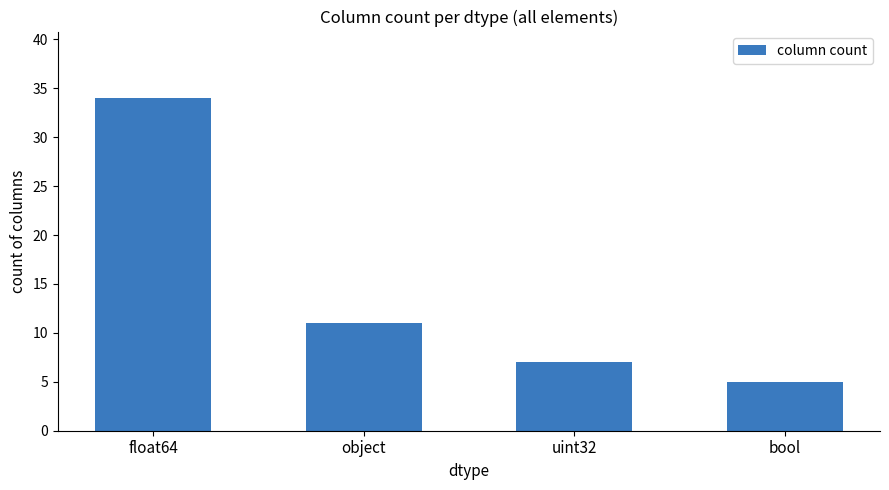

What is the label of the 4th bar from the right?

float64